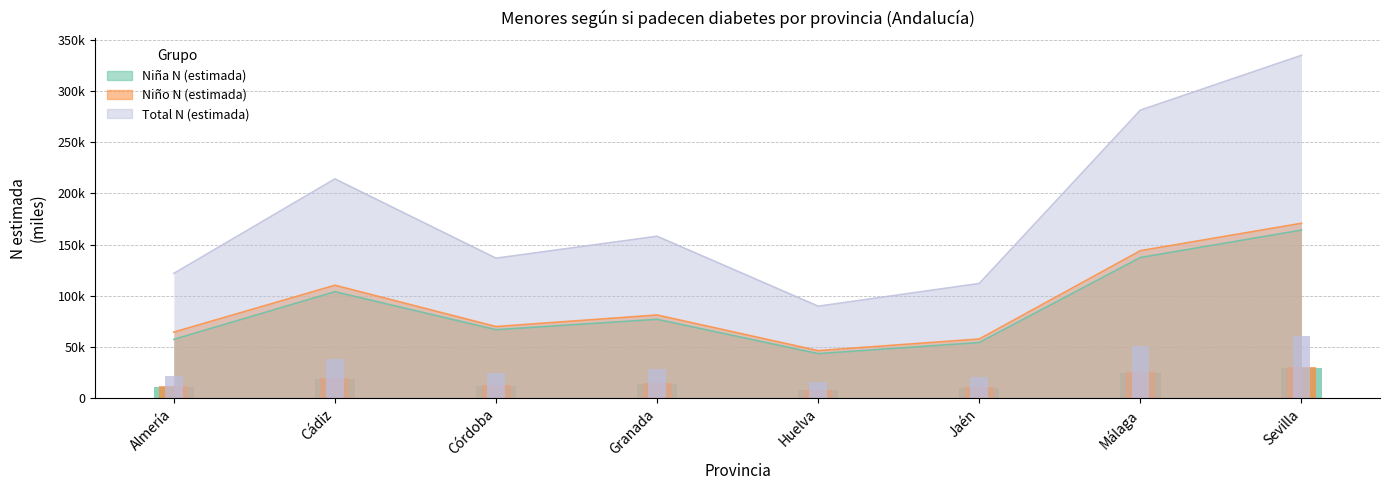

What is the minimum value shown in the chart?

43438